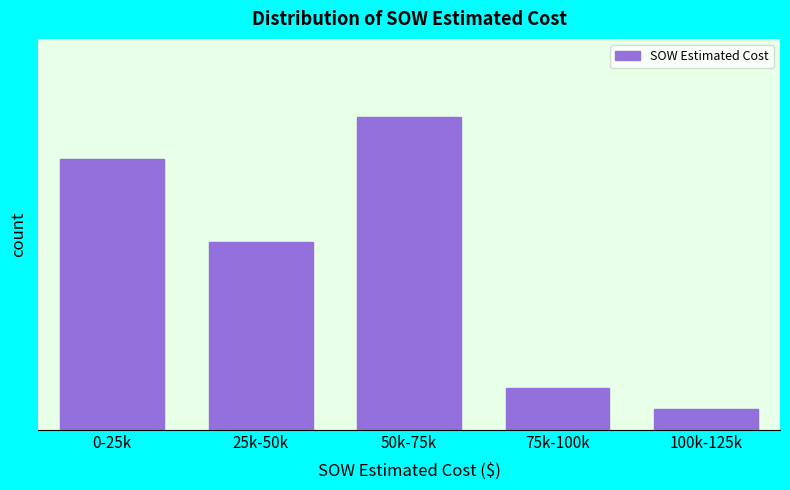

Are the bars horizontal?

No